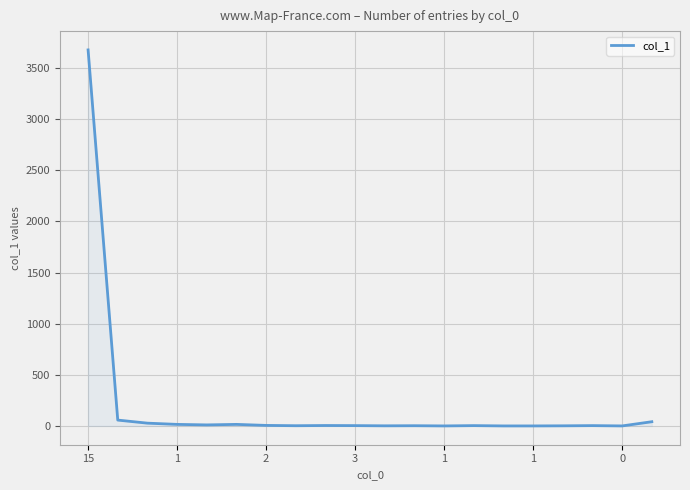

What is the greatest value displayed?

3675